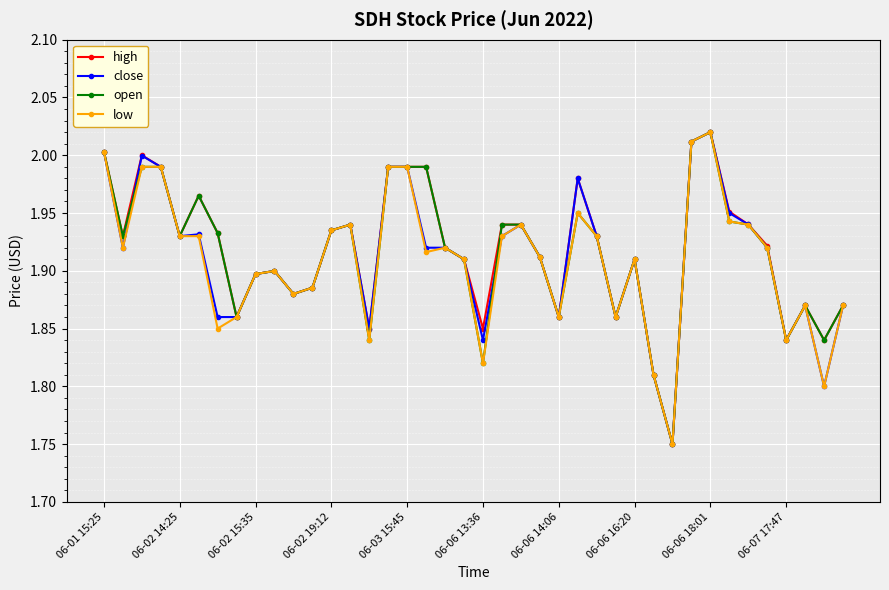

Does the chart have visible grid lines?

Yes